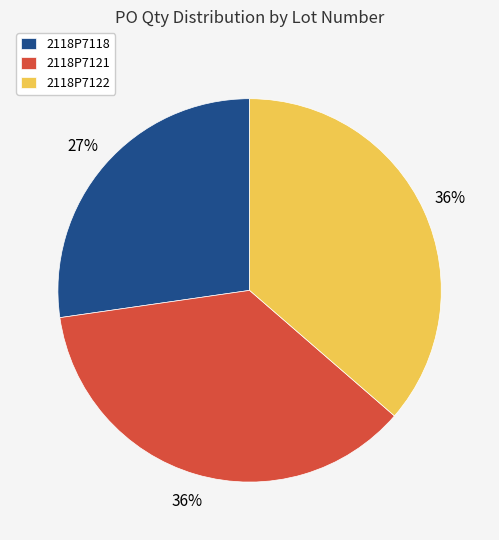

Approximately how many times larger is the value at 2118P7121 compared to 2118P7122?

1.0